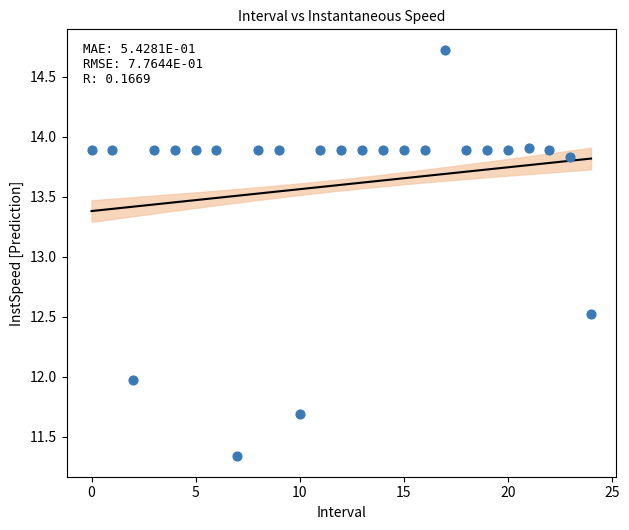

What is the range of Y values (max minus min)?

3.4